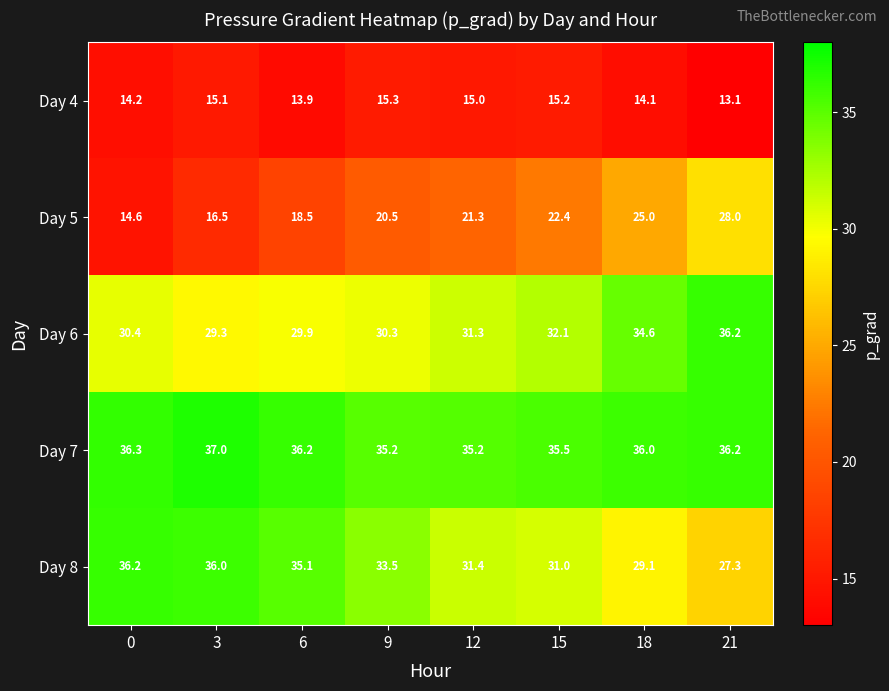

What is the highest value of the Day 4 series?

15.3